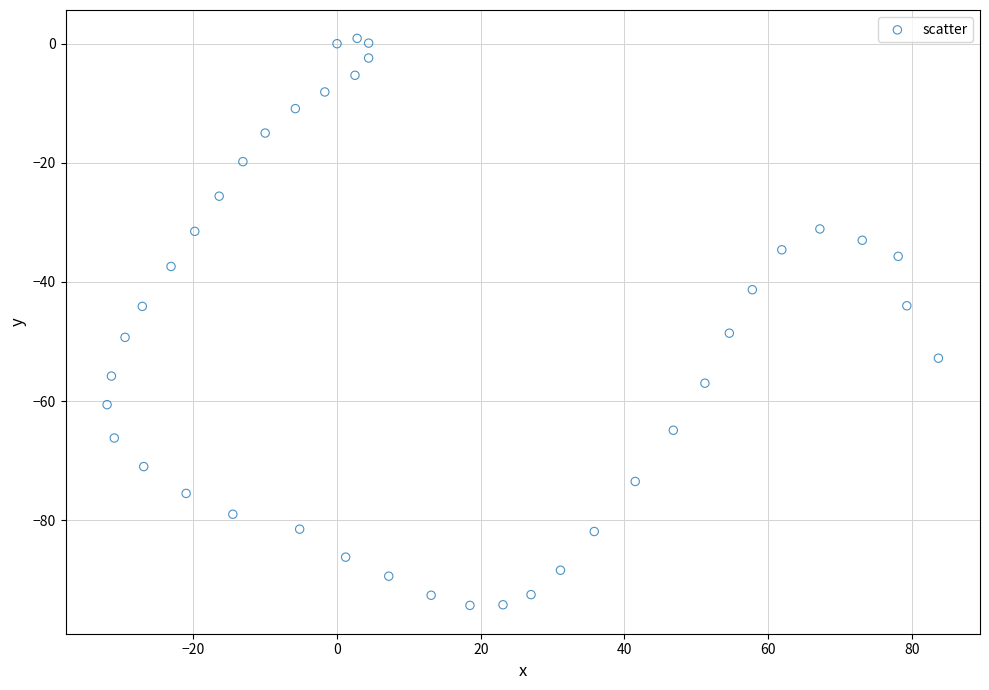

What is the range of Y values (max minus min)?

95.2